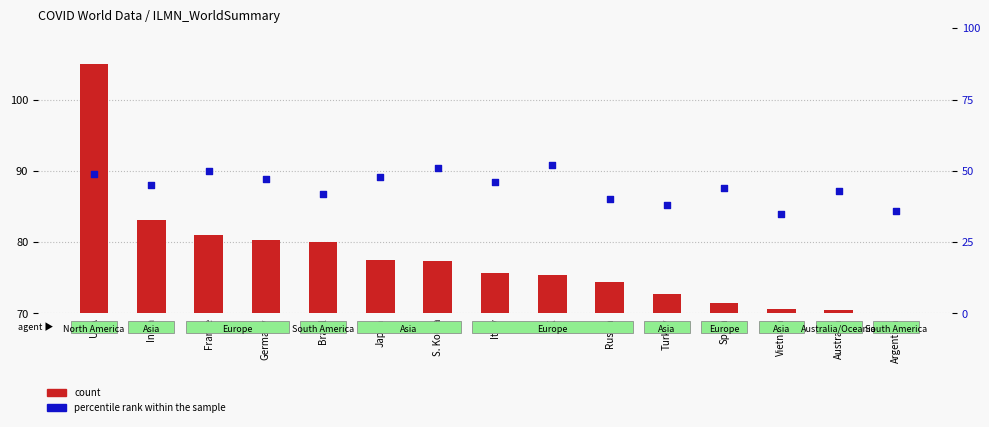

Which series has the widest spread of Y values?

count